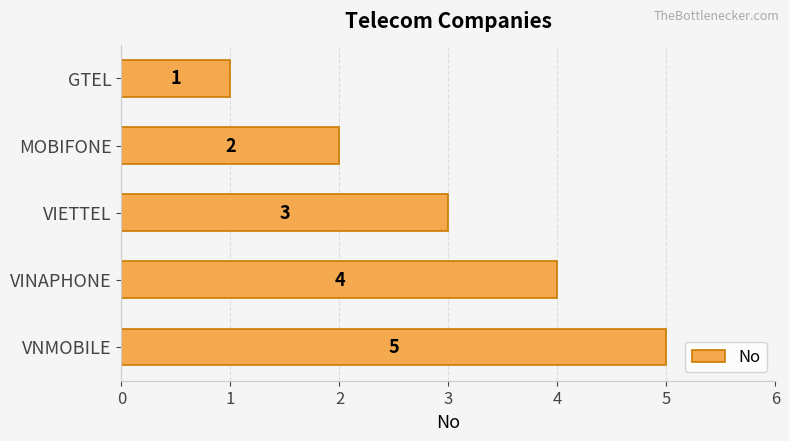

What is the change in value from MOBIFONE to VIETTEL?

+1